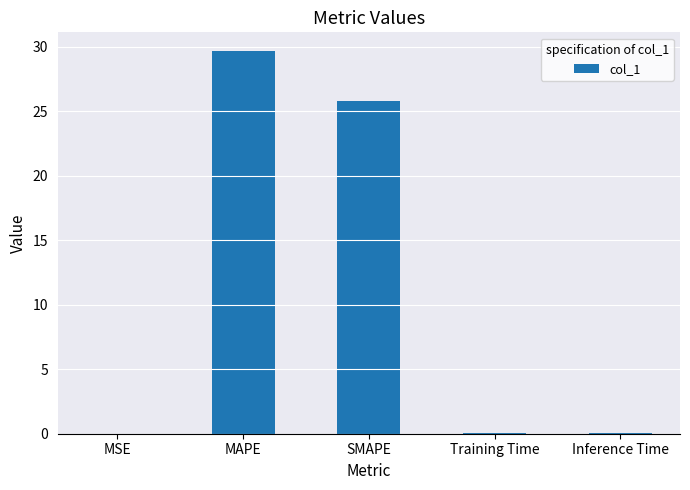

Where is the data nearest to the value 14?

SMAPE